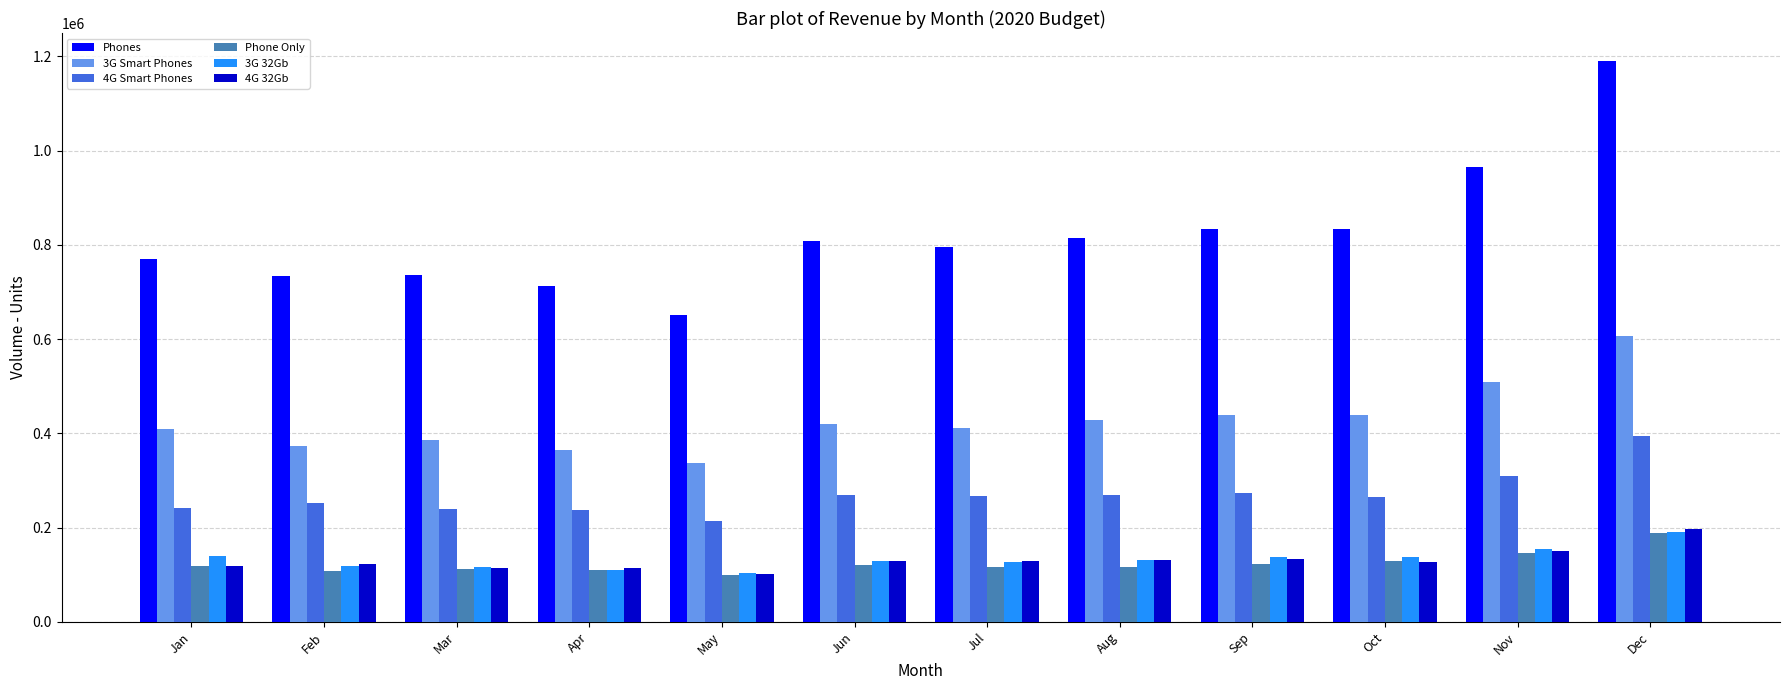

What is the value of the 3G Smart Phones bar at the 10th from the left?

439641.4